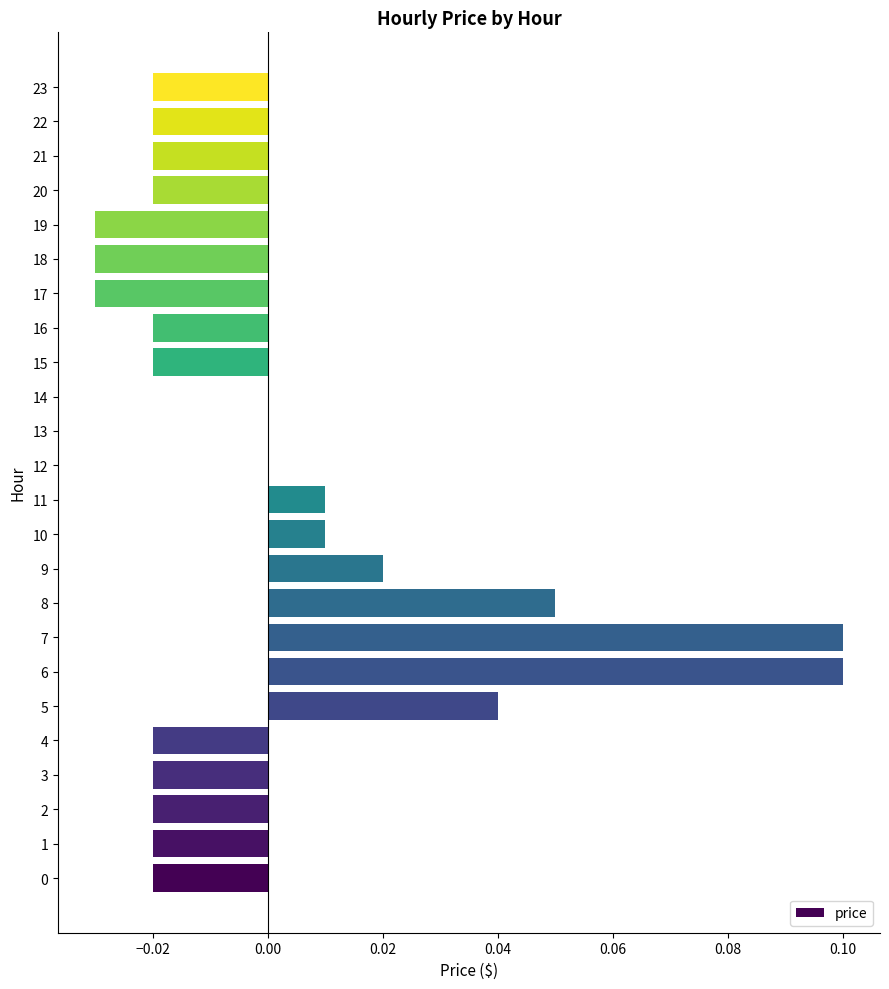

The value at 3 is -0.0. True or false?

True